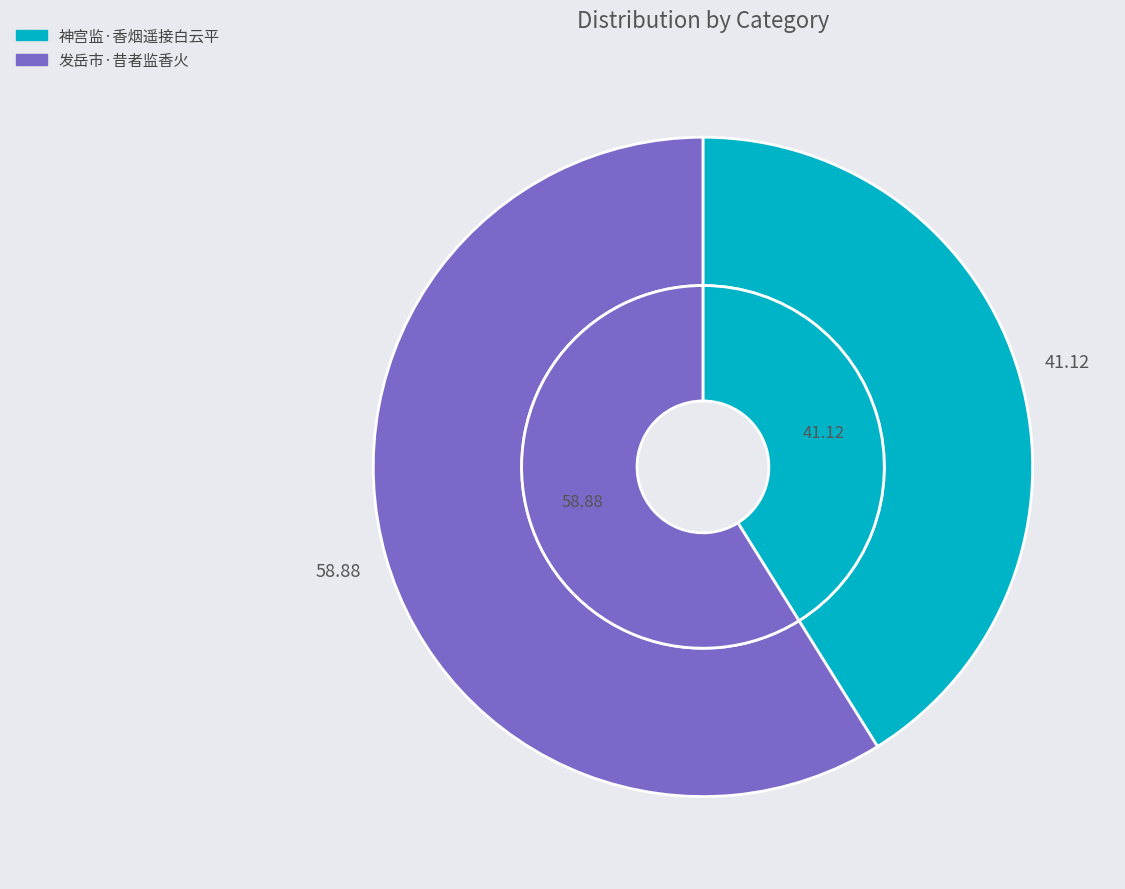

What percentage is the 发岳市·昔者监香火 slice, to the nearest percent?

59%